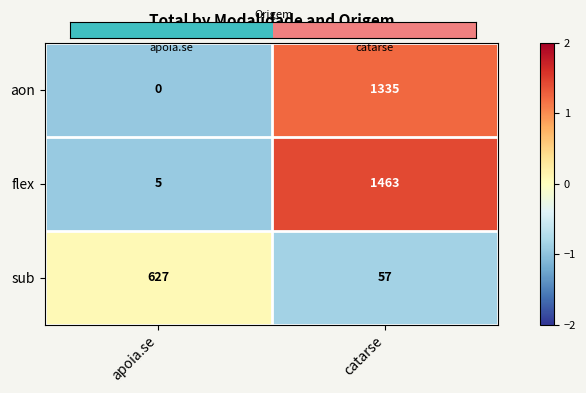

What value does the aon series have at catarse?

1335